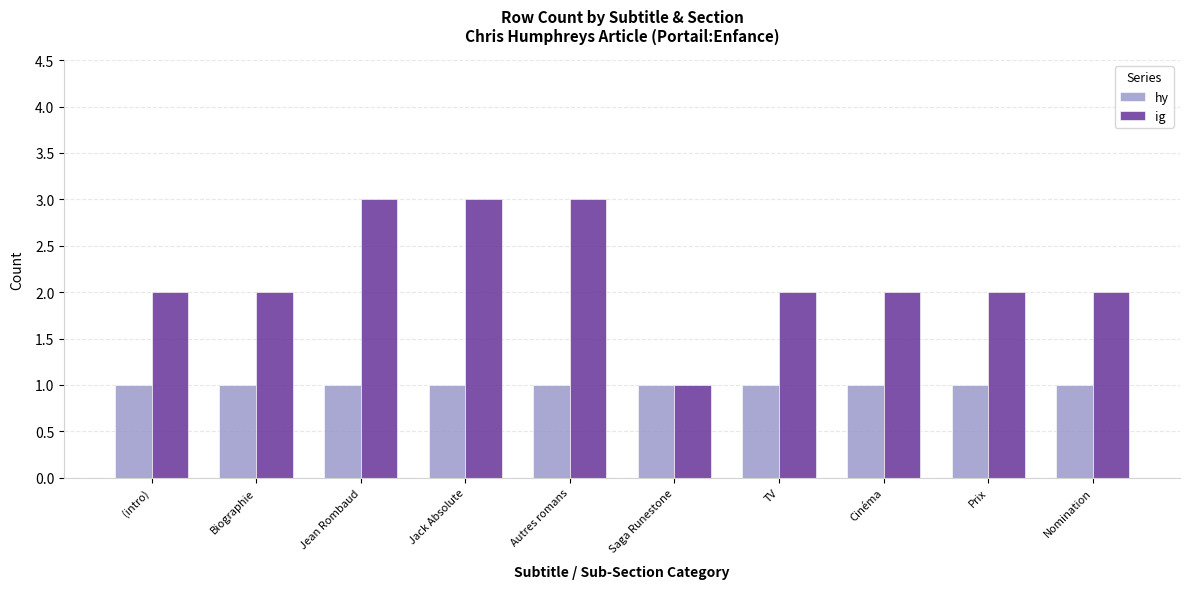

What is the minimum value for hy?

1